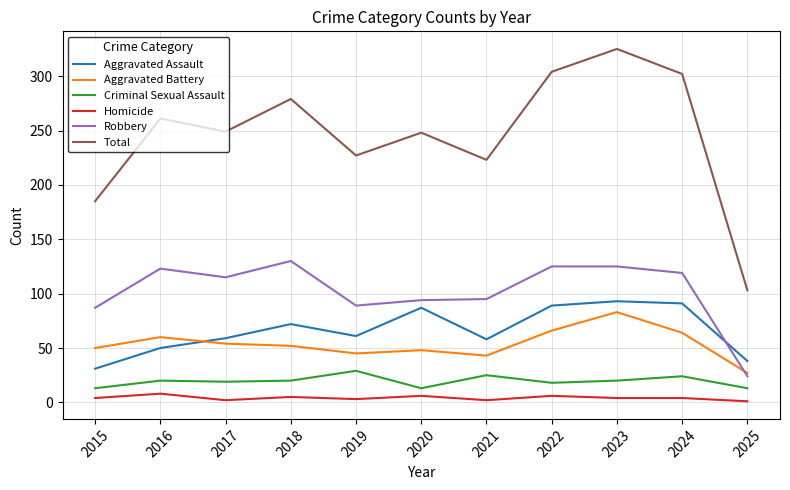

True or false: Criminal Sexual Assault and Aggravated Assault intersect in this chart.

False